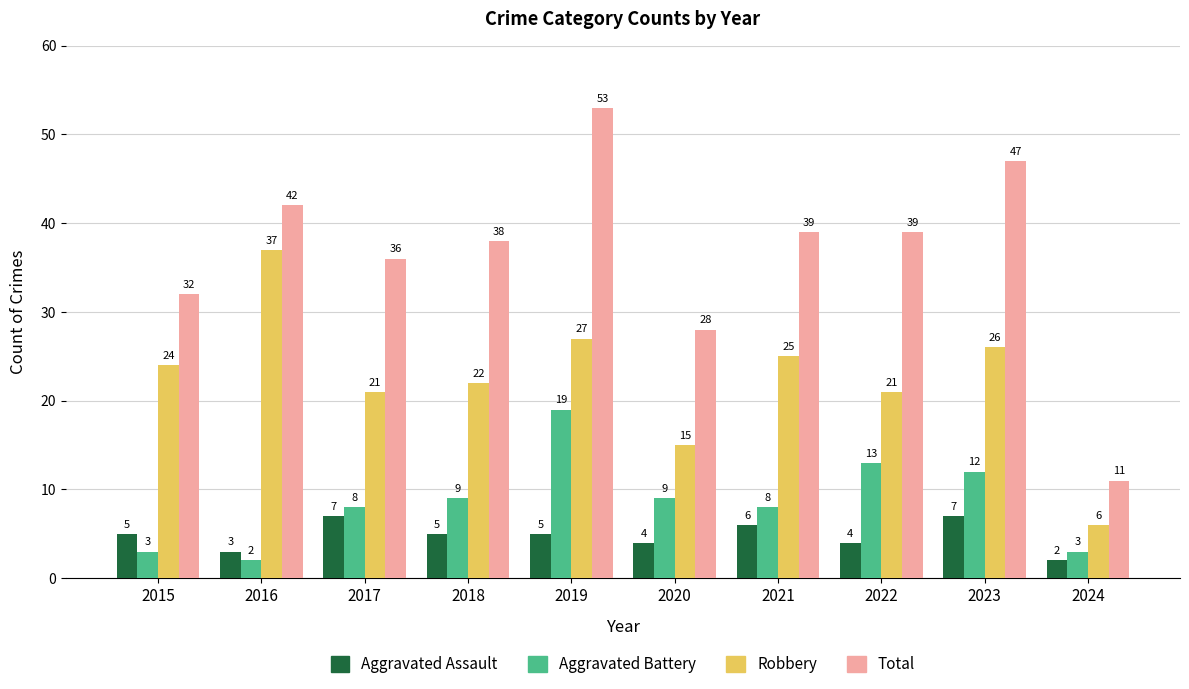

Reading left to right, list all the values displayed in this chart.

Aggravated Assault: 2015=5	2016=3	2017=7	2018=5	2019=5	2020=4	2021=6	2022=4	2023=7	2024=2
Aggravated Battery: 2015=3	2016=2	2017=8	2018=9	2019=19	2020=9	2021=8	2022=13	2023=12	2024=3
Robbery: 2015=24	2016=37	2017=21	2018=22	2019=27	2020=15	2021=25	2022=21	2023=26	2024=6
Total: 2015=32	2016=42	2017=36	2018=38	2019=53	2020=28	2021=39	2022=39	2023=47	2024=11